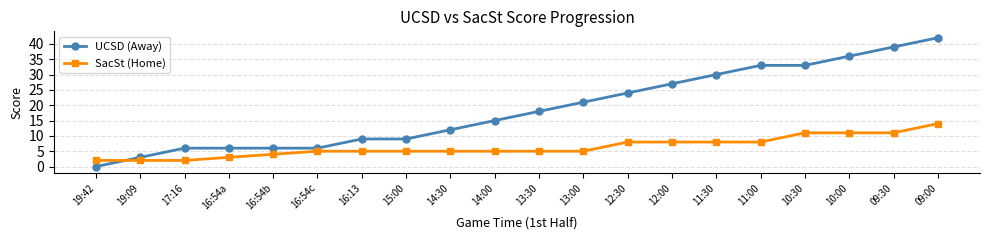

Reading right to left, extract all data points from this chart.

UCSD (Away): 09:00=42	09:30=39	10:00=36	10:30=33	11:00=33	11:30=30	12:00=27	12:30=24	13:00=21	13:30=18	14:00=15	14:30=12	15:00=9	16:13=9	16:54c=6	16:54b=6	16:54a=6	17:16=6	19:09=3	19:42=0
SacSt (Home): 09:00=14	09:30=11	10:00=11	10:30=11	11:00=8	11:30=8	12:00=8	12:30=8	13:00=5	13:30=5	14:00=5	14:30=5	15:00=5	16:13=5	16:54c=5	16:54b=4	16:54a=3	17:16=2	19:09=2	19:42=2